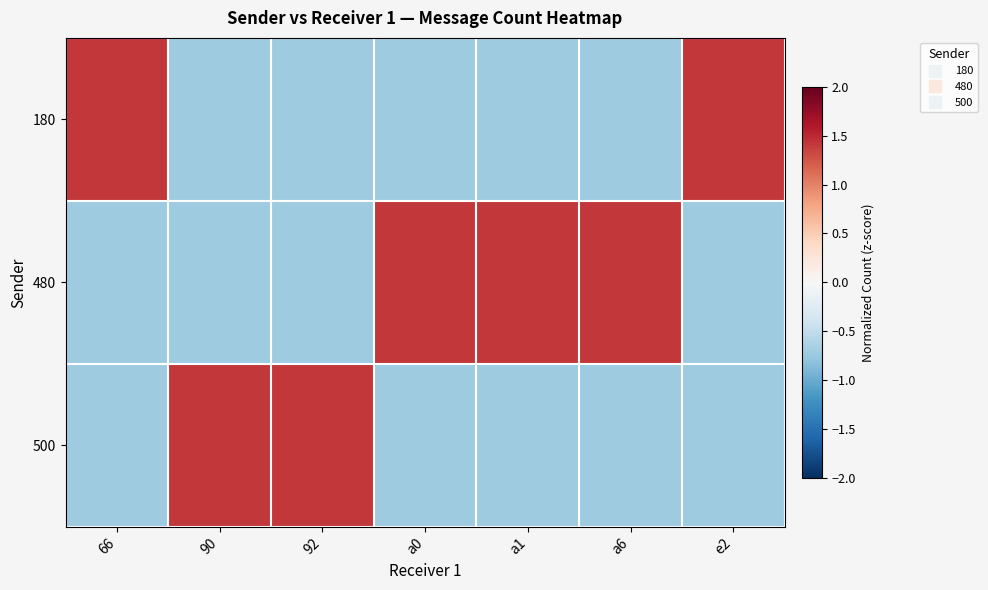

What is the minimum value shown in the chart?

-0.7